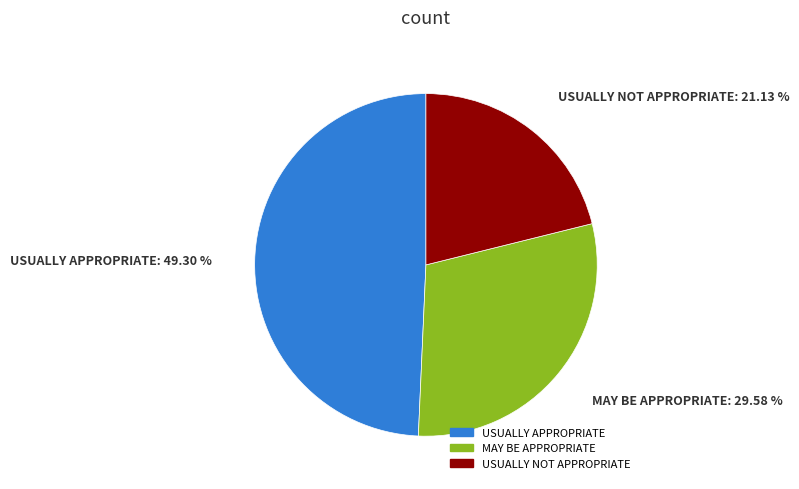

Between USUALLY APPROPRIATE and USUALLY NOT APPROPRIATE, which is larger?

USUALLY APPROPRIATE